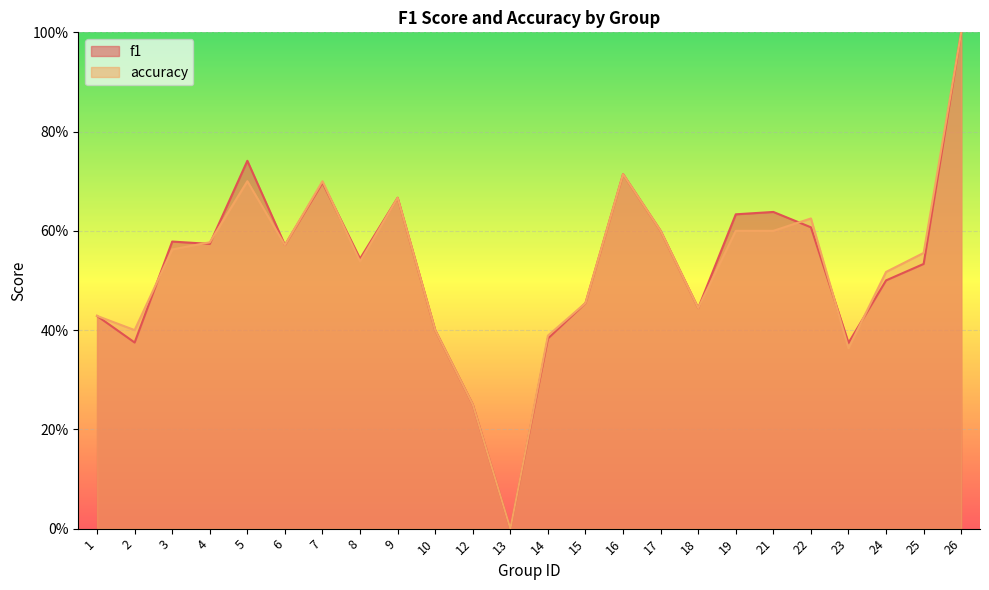

After their last crossing, which series has the higher values: f1 or accuracy?

accuracy